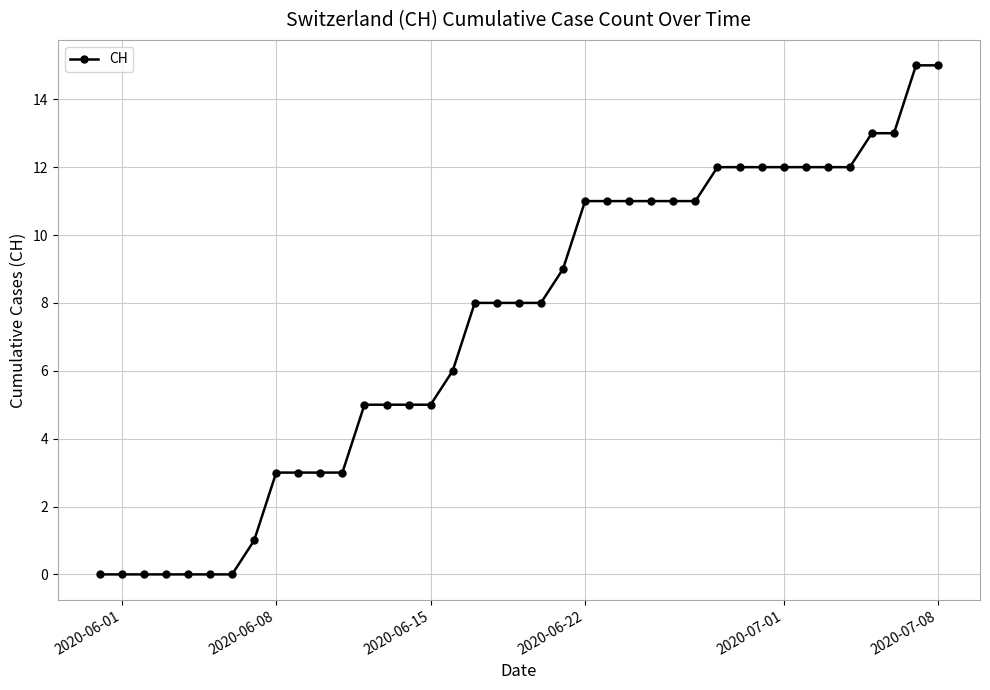

Count the number of data series in this chart.

1